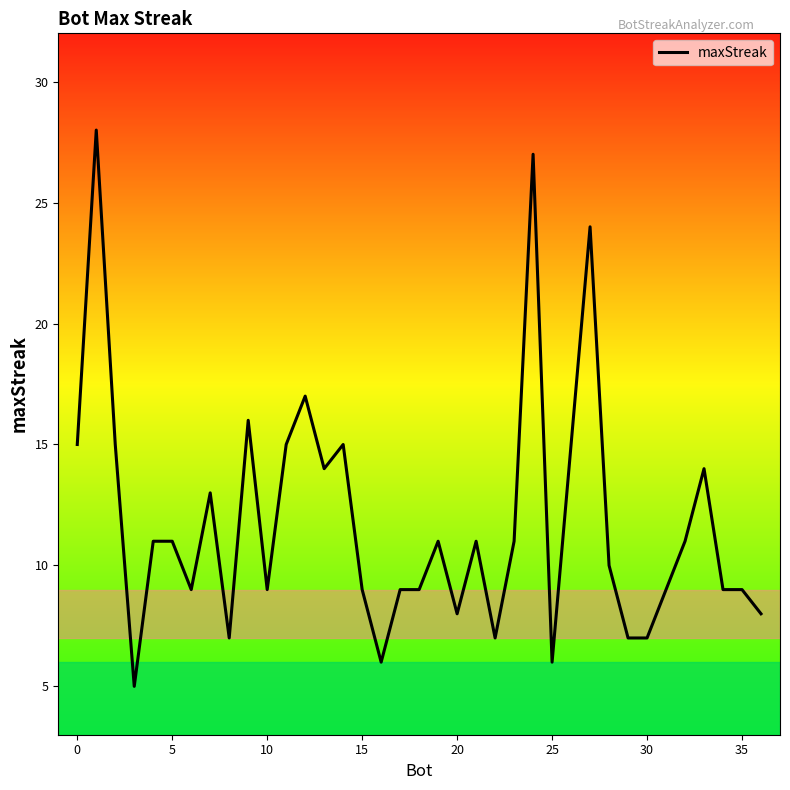

What is the difference between the maximum and minimum values?

23